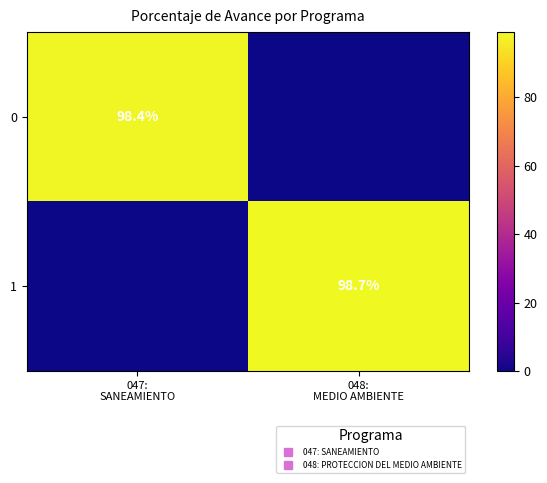

What is the total value across all series at 047:
SANEAMIENTO?

98.4